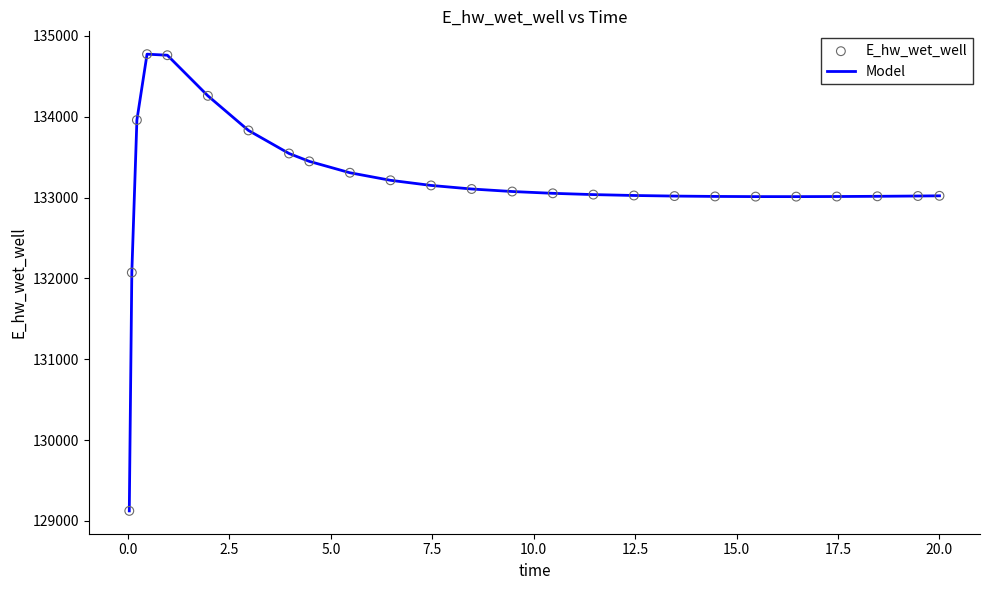

What is the smallest value displayed?

129124.4